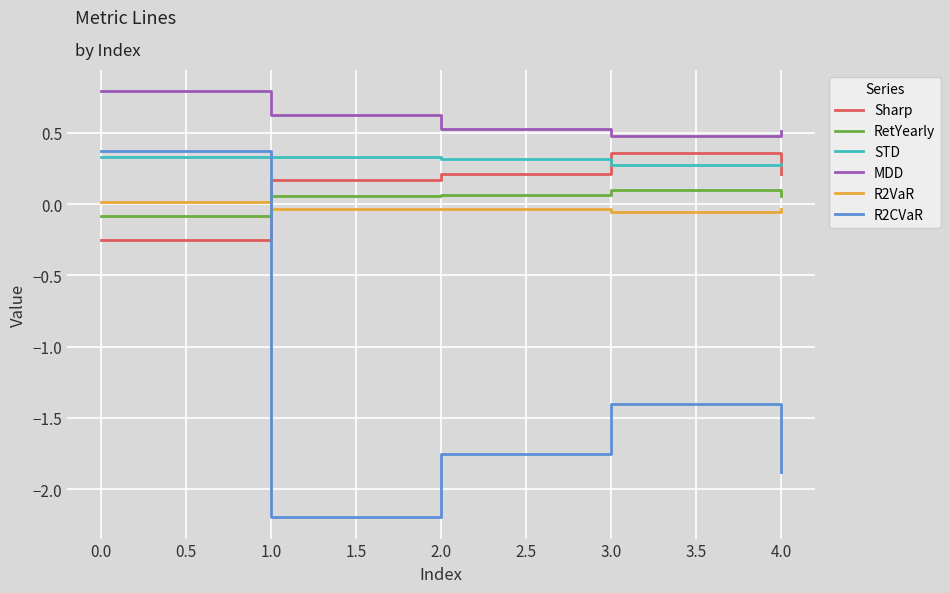

Is this an area chart (filled region under the line)?

No